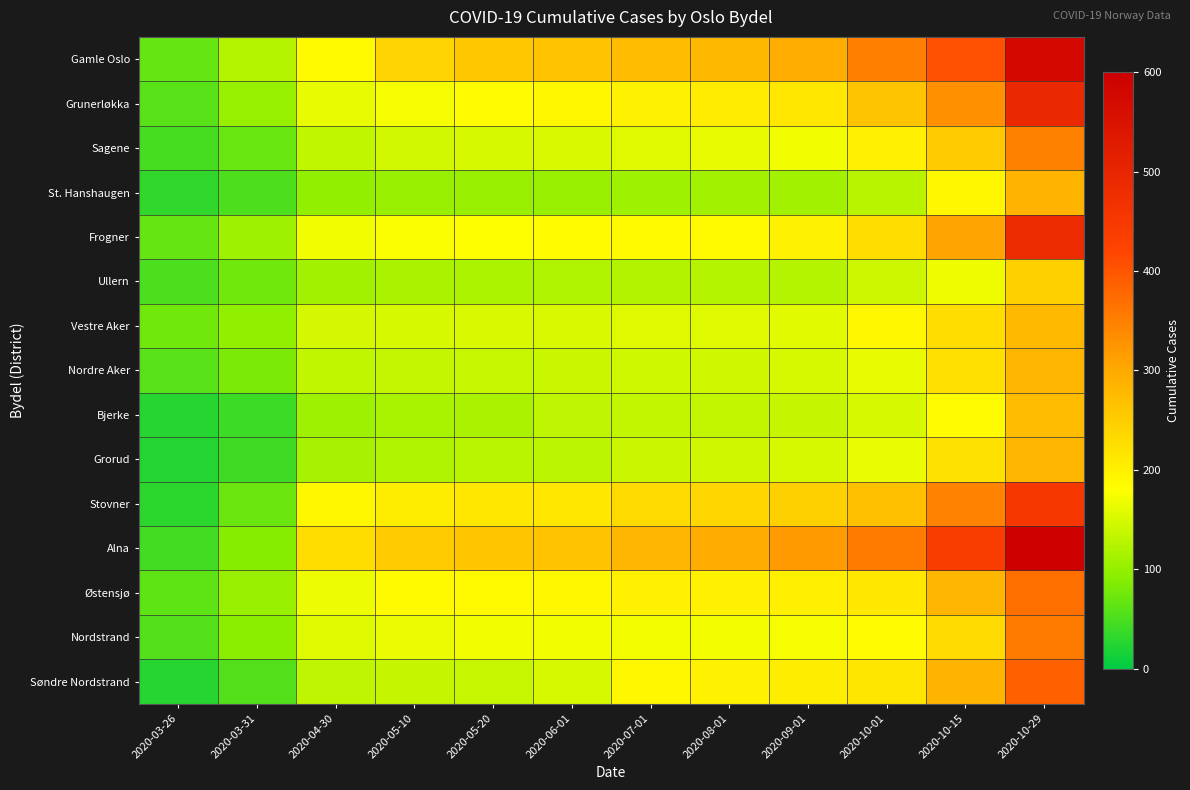

Which label corresponds to the smallest value in the chart?

2020-03-26